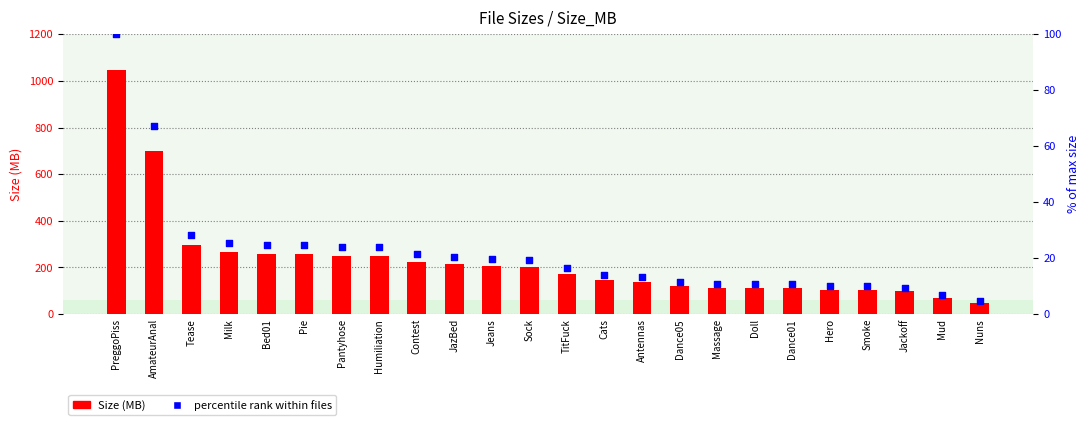

At how many categories does at least one series exceed 285?

3